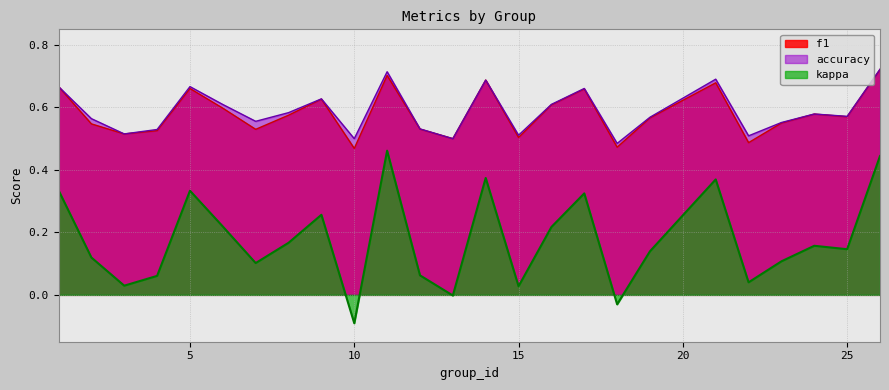

In kappa, how many points are lower than both neighbors (excluding endpoints)?

8